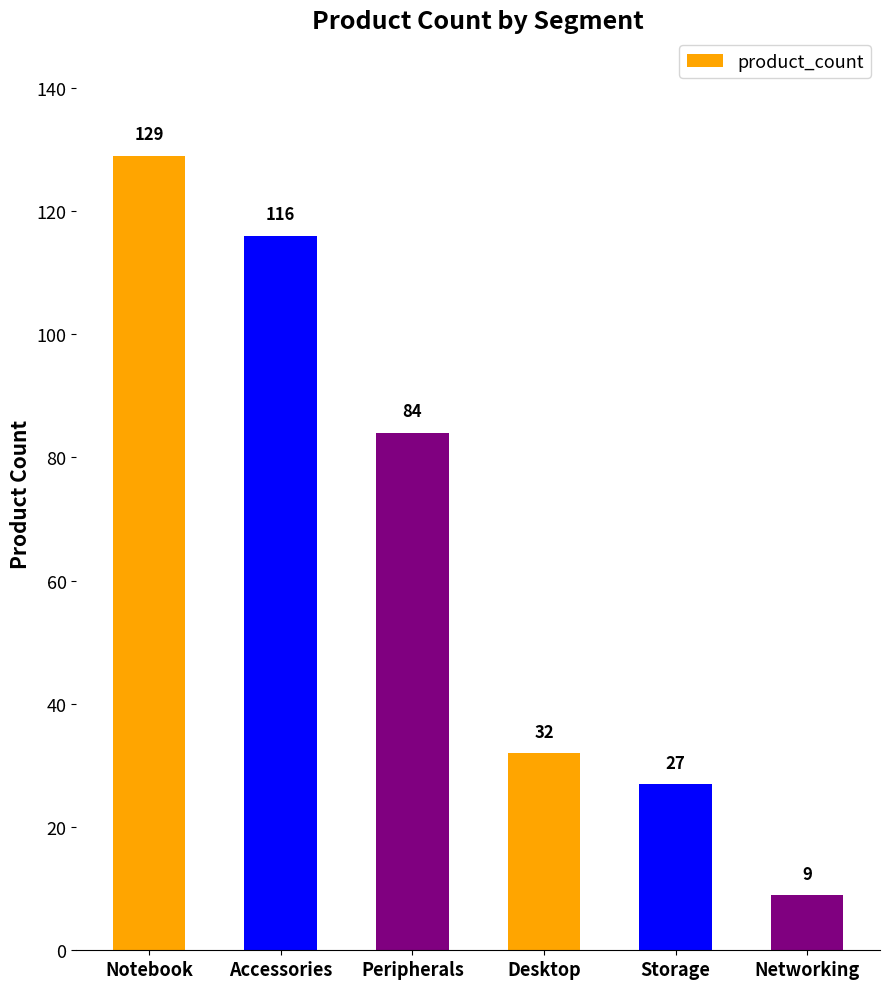

What is the difference between the maximum and second lowest values?

102